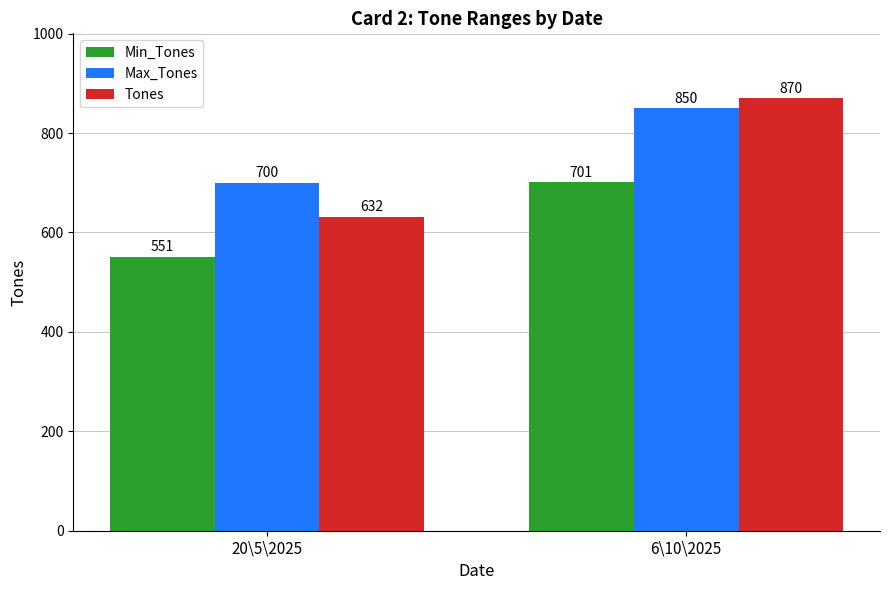

Which category has the highest value in the Min_Tones series?

6\10\2025